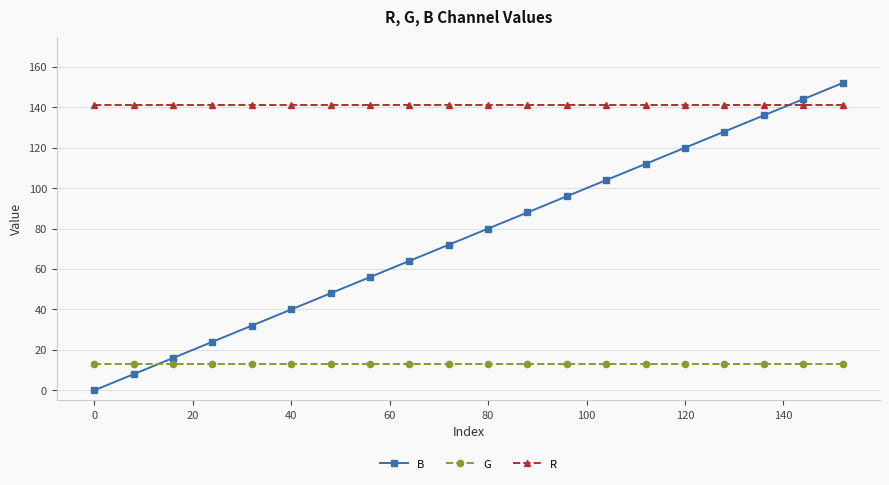

Reading right to left, transcribe all the data shown in this chart.

B: 152	144	136	128	120	112	104	96	88	80	72	64	56	48	40	32	24	16	8	0
G: 13	13	13	13	13	13	13	13	13	13	13	13	13	13	13	13	13	13	13	13
R: 141	141	141	141	141	141	141	141	141	141	141	141	141	141	141	141	141	141	141	141